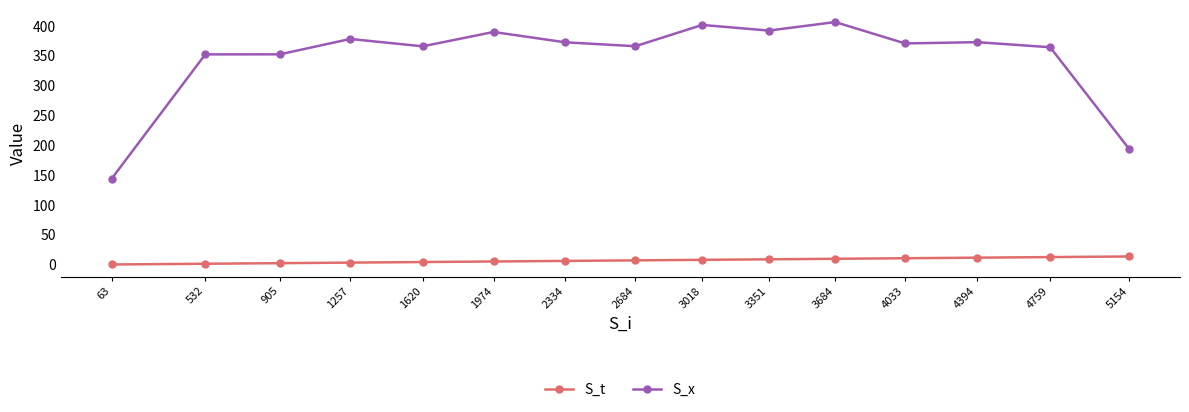

Which series has the largest total across all categories?

S_x